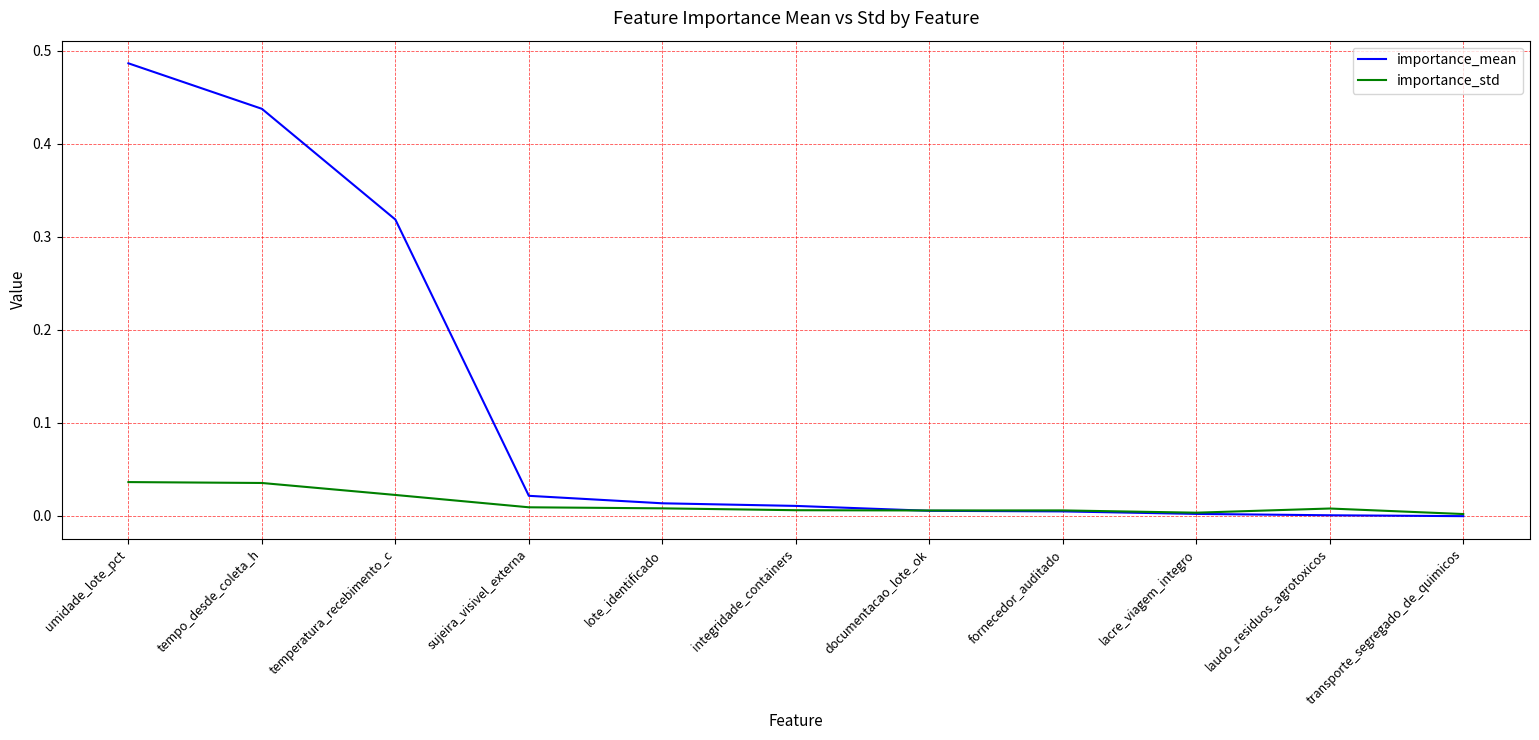

The value of importance_std at tempo_desde_coleta_h is 0.1. True or false?

False